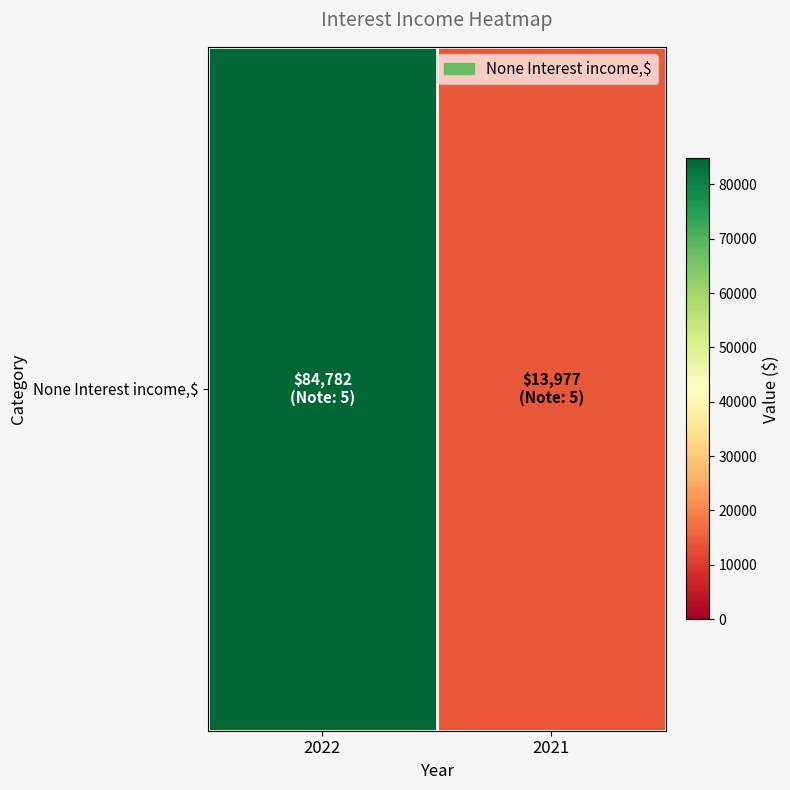

What is the change in value from 2022 to 2021?

-70805